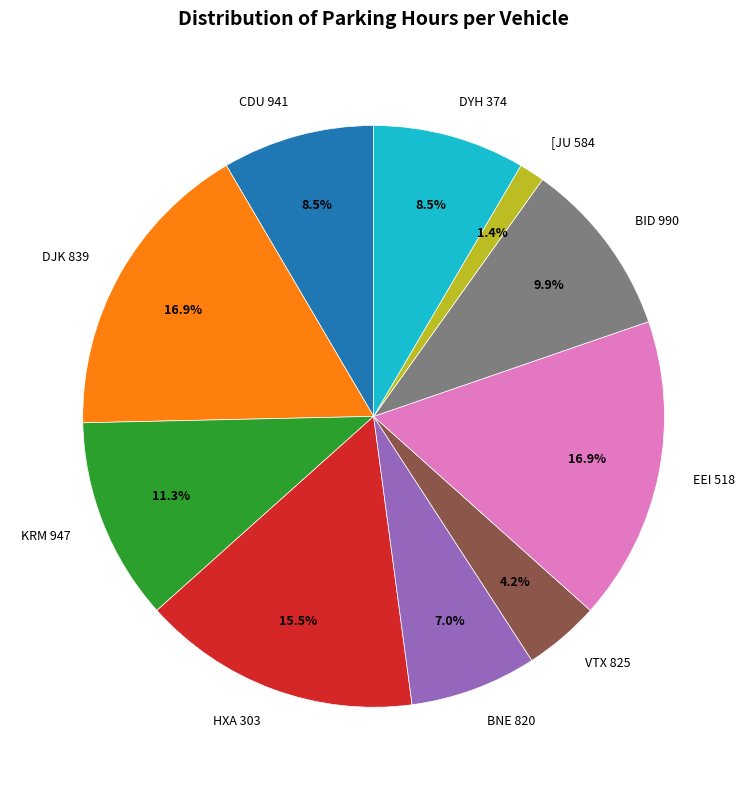

Which slice is the smallest?

[JU 584